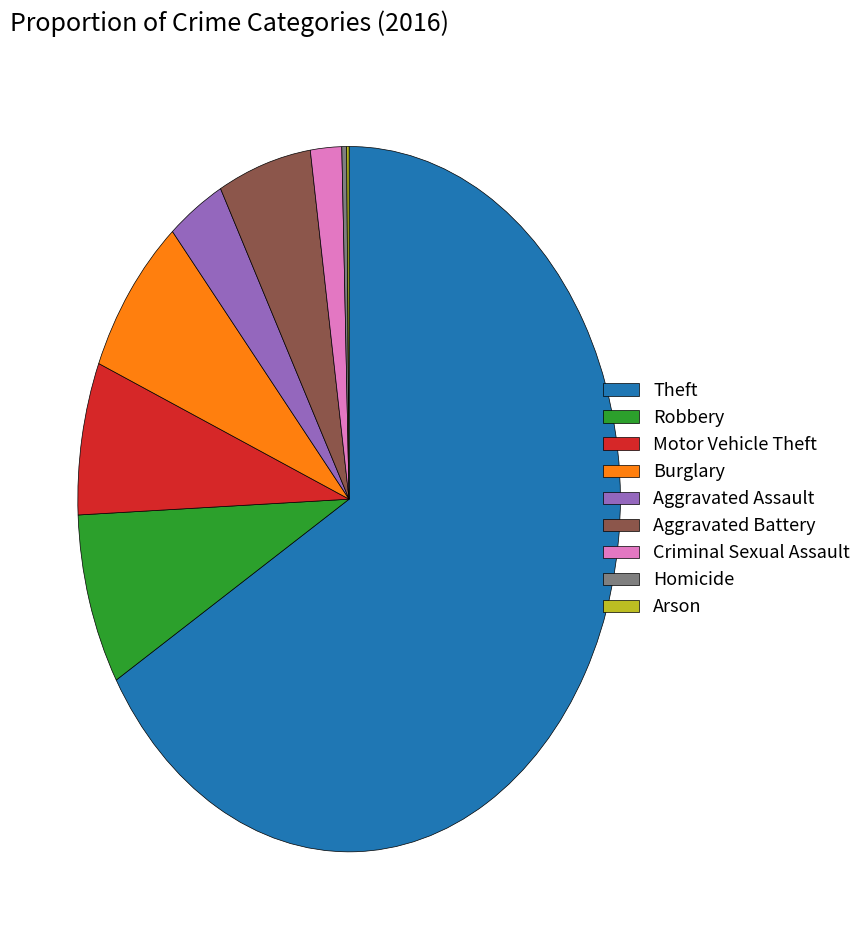

The Aggravated Battery slice represents 14% of the pie. True or false?

False